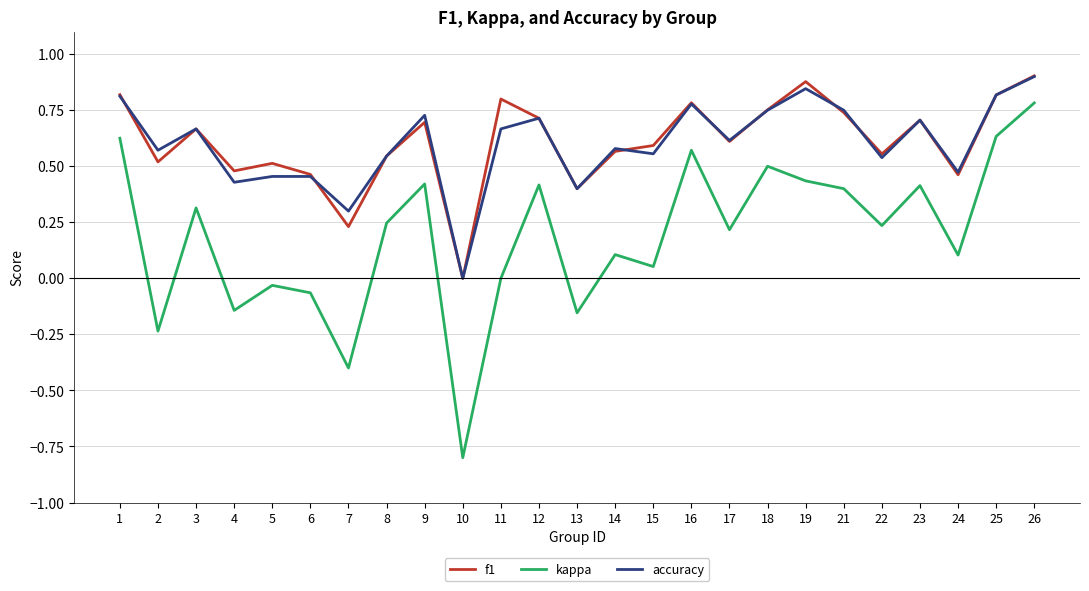

True or false: kappa has more than 1 interior local peaks.

True